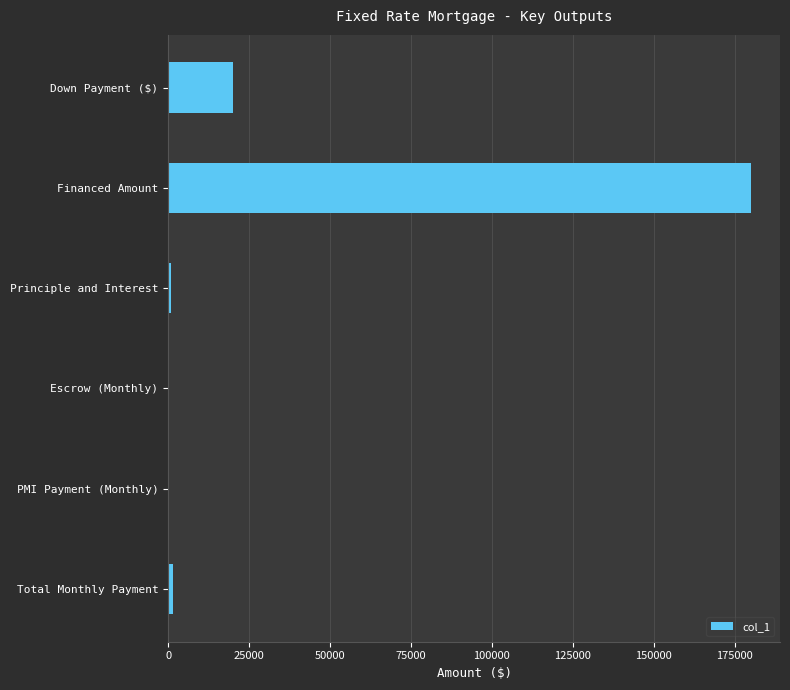

What is the sum of all values?

202674.9